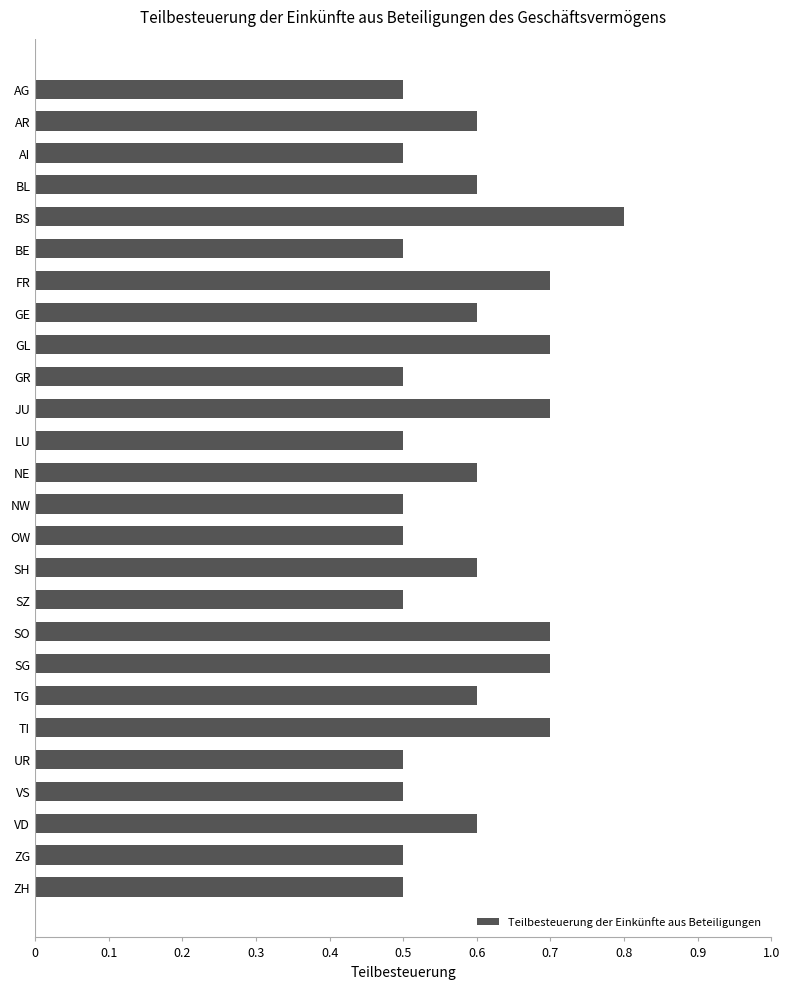

How many values are between 0 and 1?

26